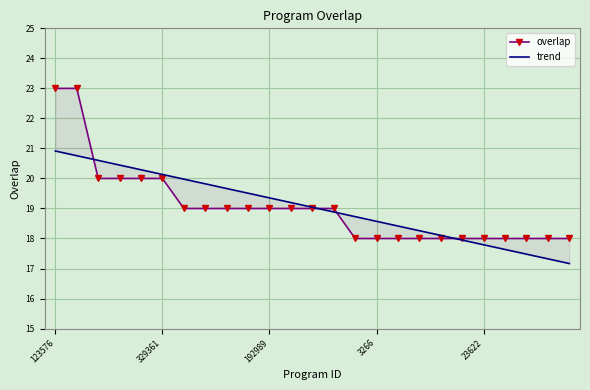

Count the overlap values in the range 18 to 19.

19